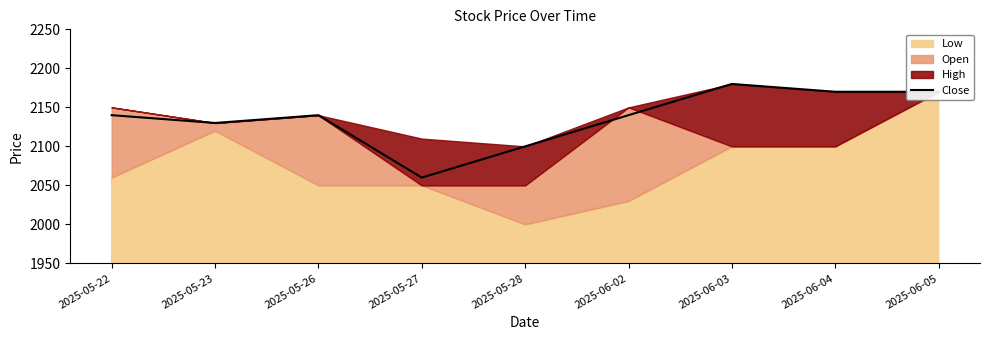

Is it true that the value at 2025-06-05 is 2170?

True